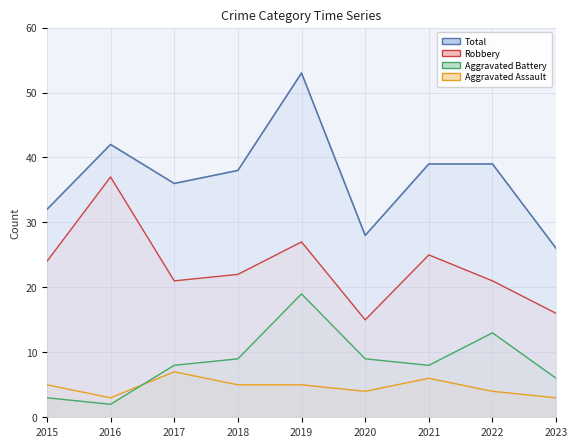

Reading left to right, extract all data points from this chart.

Aggravated Assault: 2015=5	2016=3	2017=7	2018=5	2019=5	2020=4	2021=6	2022=4	2023=3
Aggravated Battery: 2015=3	2016=2	2017=8	2018=9	2019=19	2020=9	2021=8	2022=13	2023=6
Robbery: 2015=24	2016=37	2017=21	2018=22	2019=27	2020=15	2021=25	2022=21	2023=16
Total: 2015=32	2016=42	2017=36	2018=38	2019=53	2020=28	2021=39	2022=39	2023=26